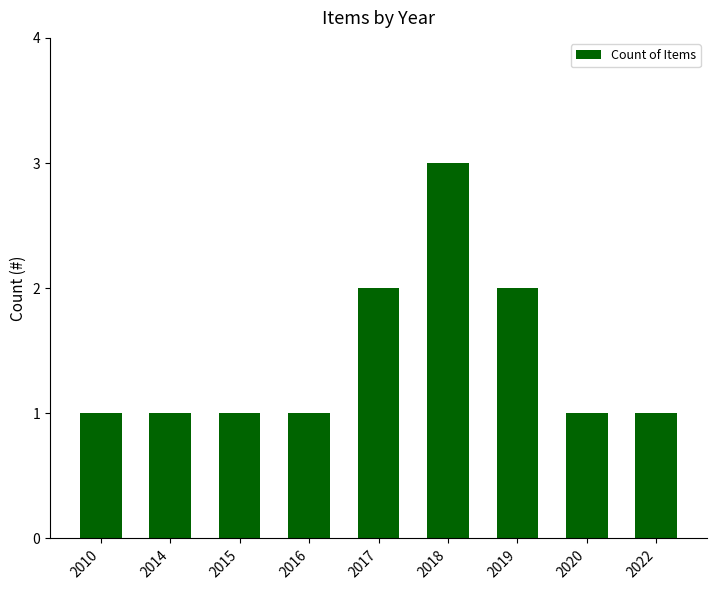

What is the sum of all values?

13